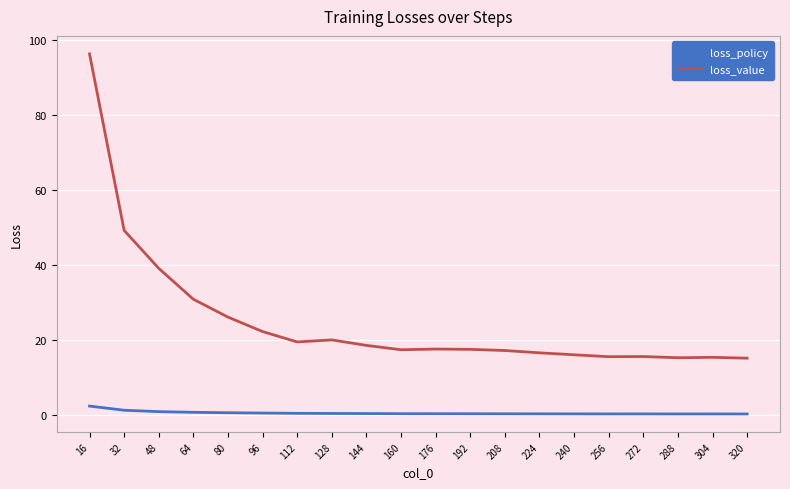

True or false: loss_value has a value of 17.6 at 192.

True